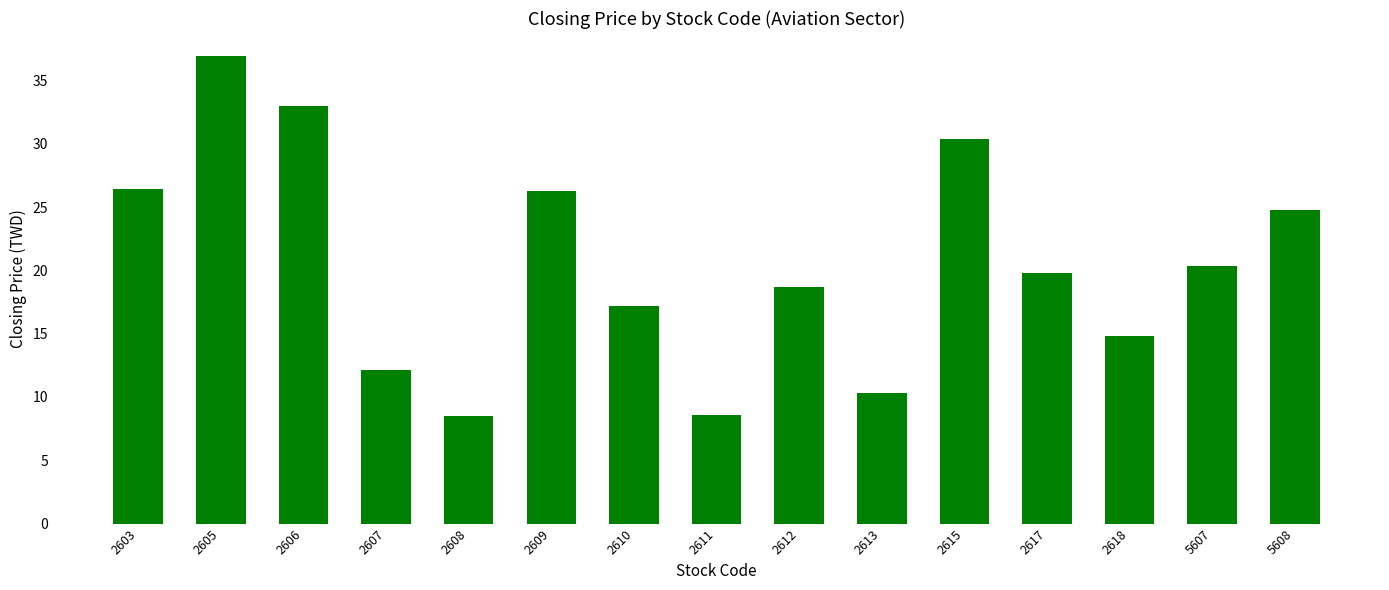

What is the average value?

20.5